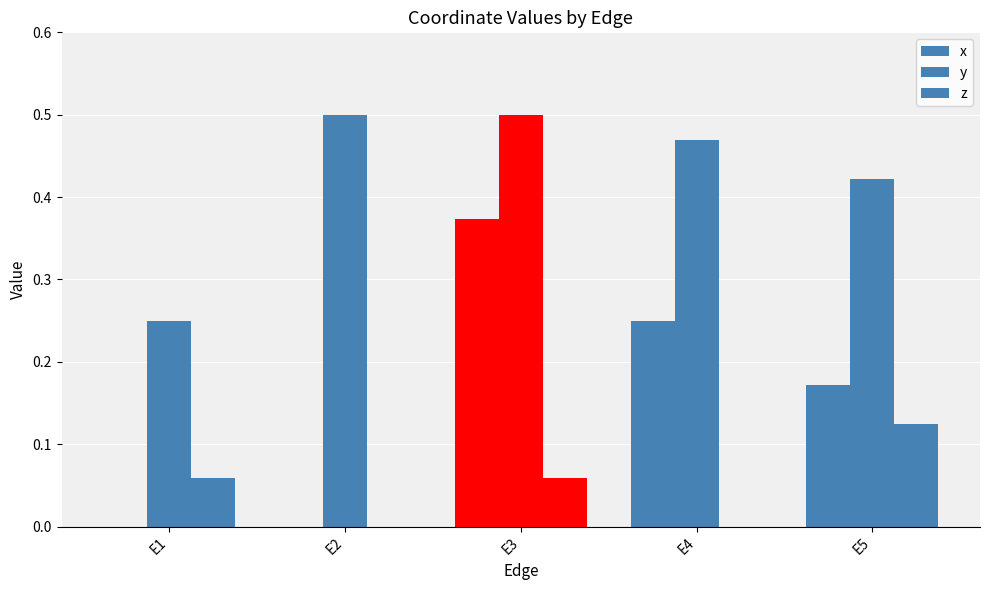

At which label is y closest to 0?

E1